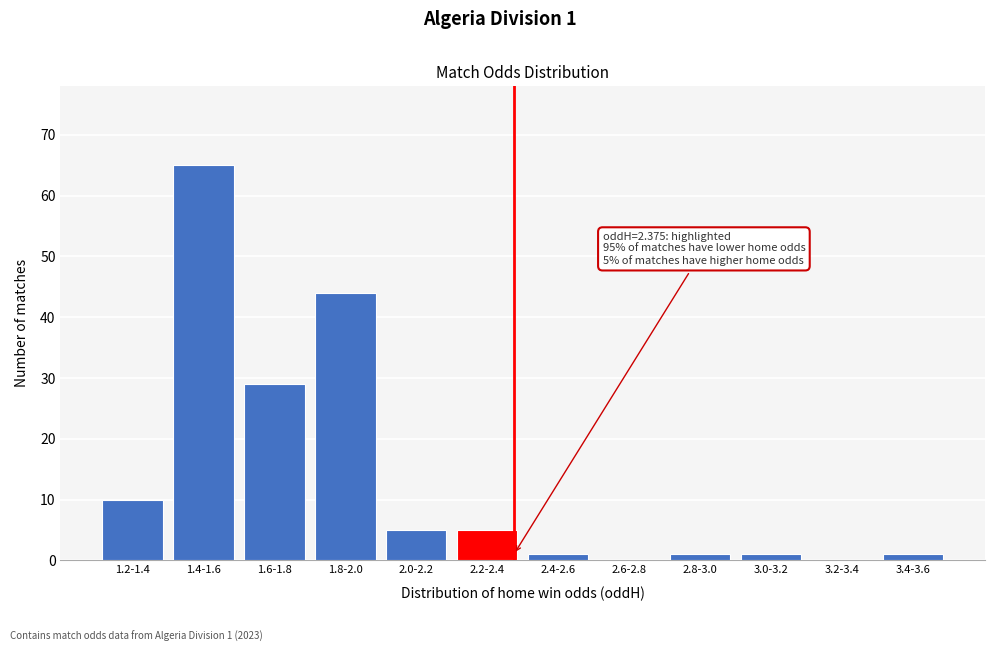

Reading left to right, transcribe all the data shown in this chart.

1.2-1.4=10	1.4-1.6=65	1.6-1.8=29	1.8-2.0=44	2.0-2.2=5	2.2-2.4=5	2.4-2.6=1	2.6-2.8=0	2.8-3.0=1	3.0-3.2=1	3.2-3.4=0	3.4-3.6=1